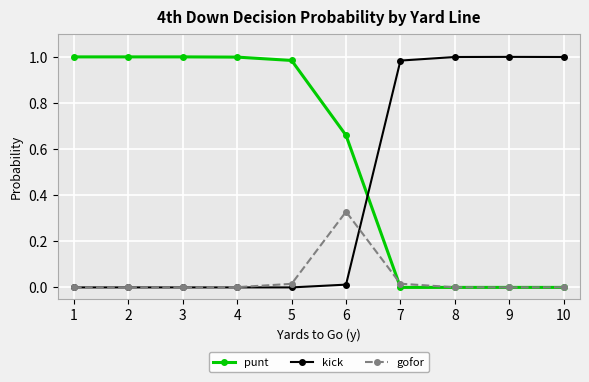

True or false: kick has more than 0 interior local peaks.

True